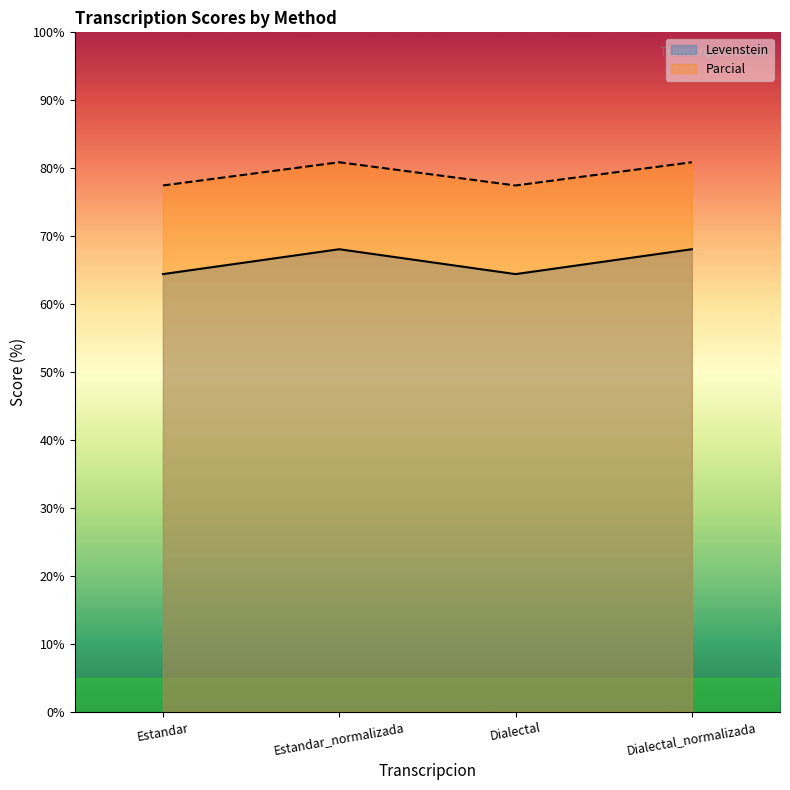

Read the Parcial value at Dialectal.

77.5